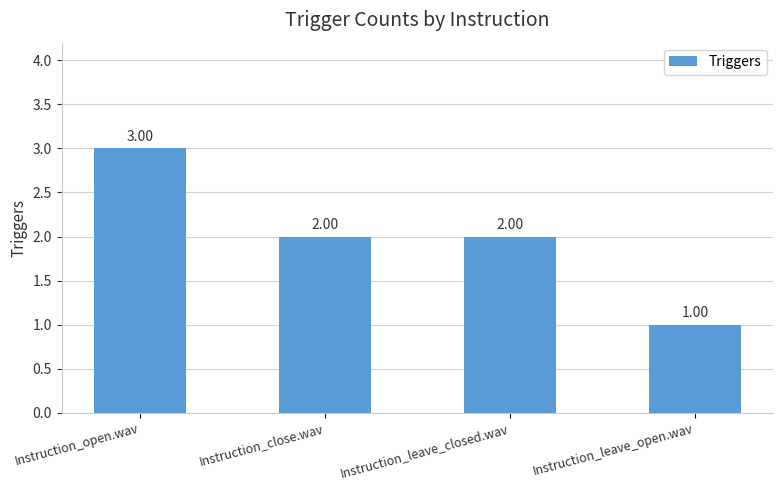

How many data points does each series have?

4